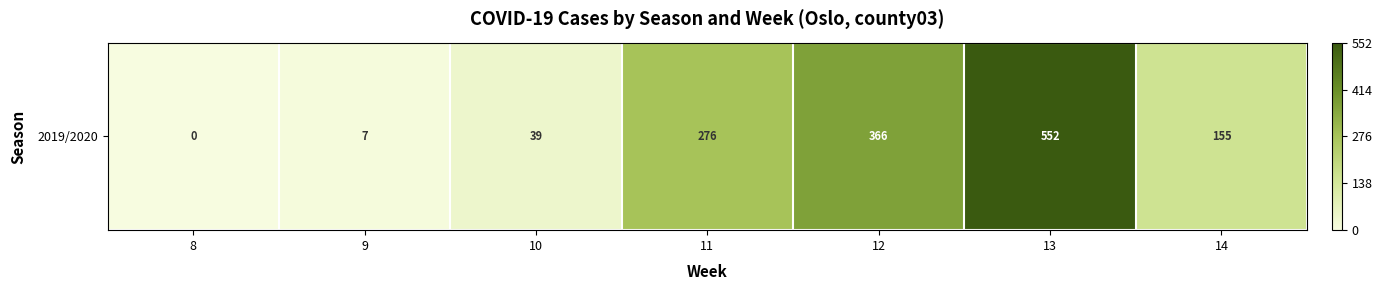

Count the number of values greater than 155.

3